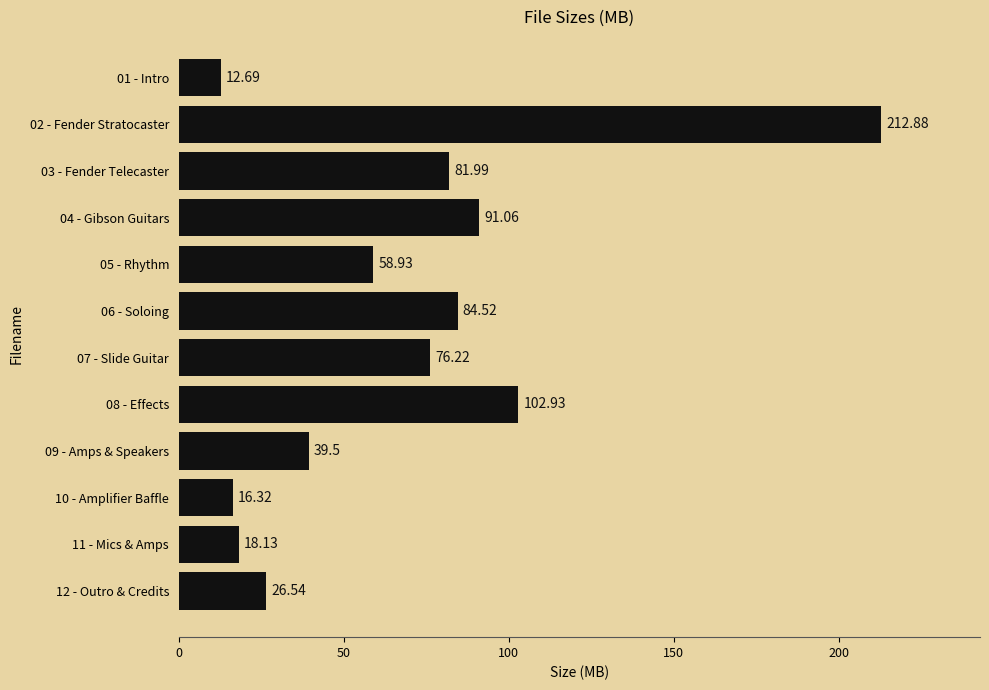

How many data points are above 76?

6